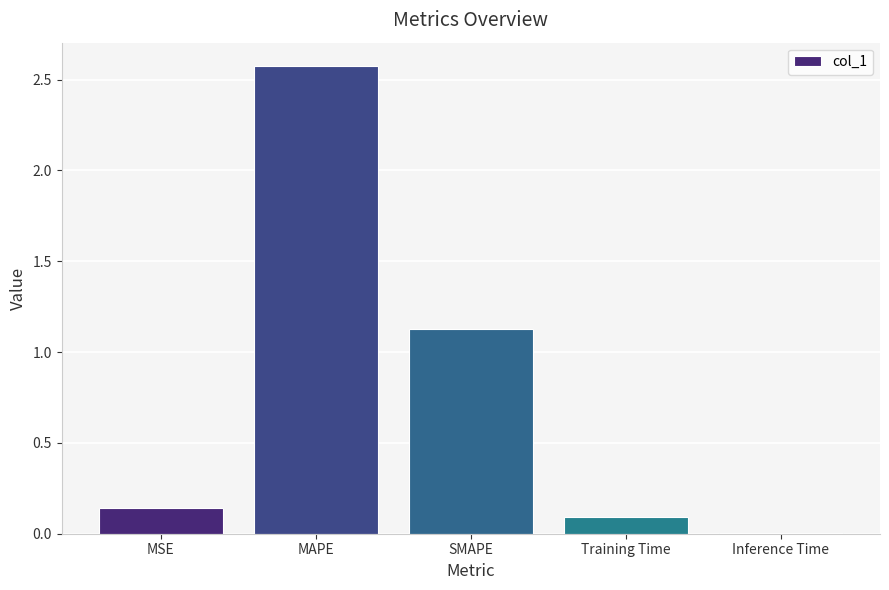

What is the average value?

0.8